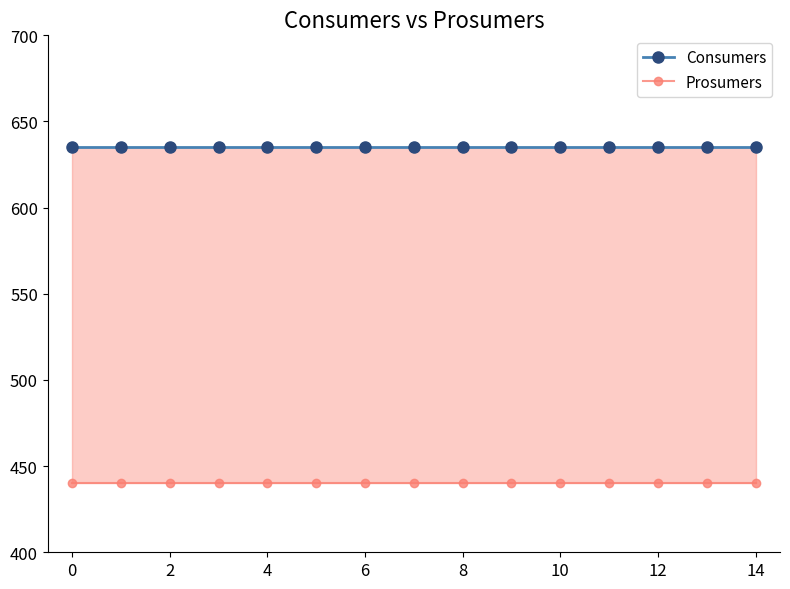

What are all the series names shown in the legend?

Consumers, Prosumers